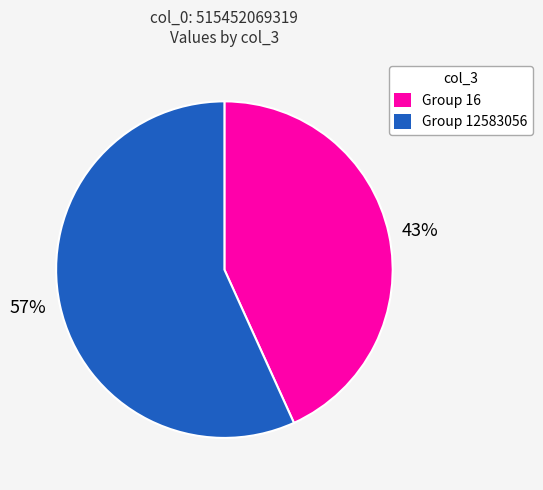

Which slice is the smallest?

43%